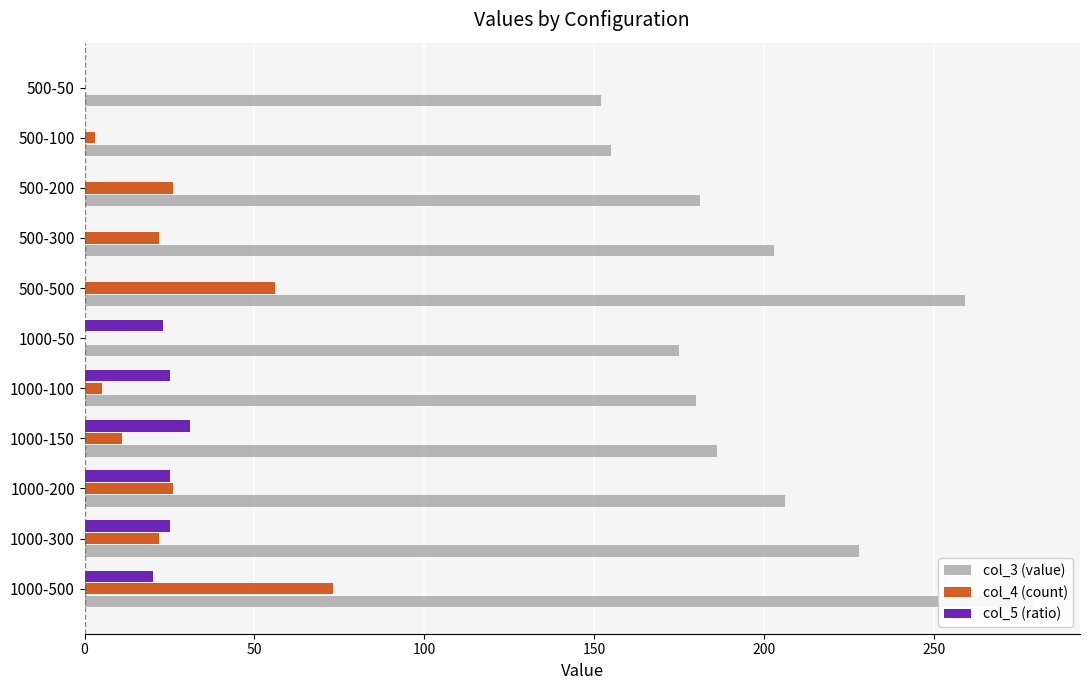

How many bars are there in each group?

3